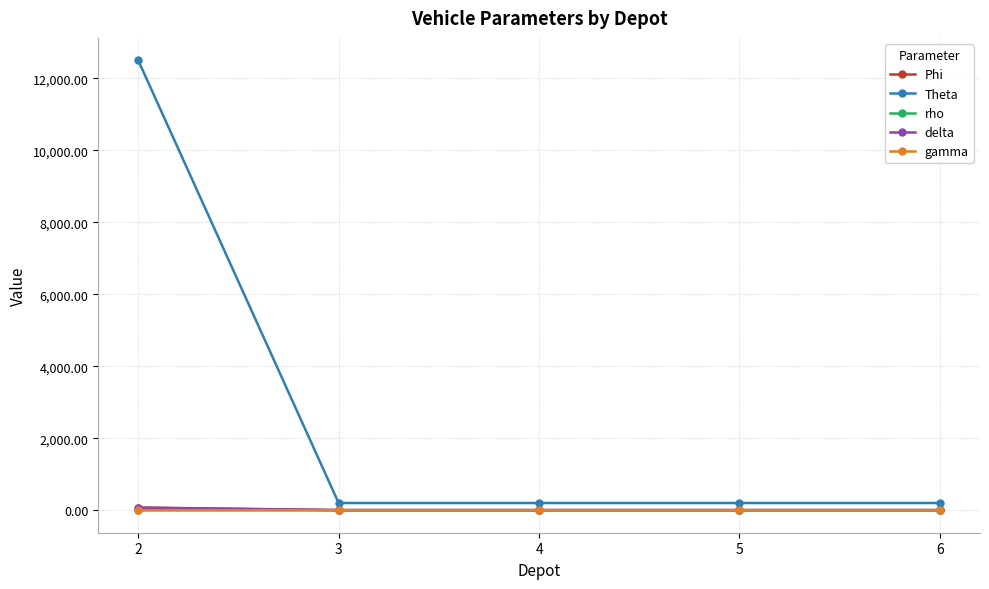

At how many categories does at least one series exceed 1338?

1